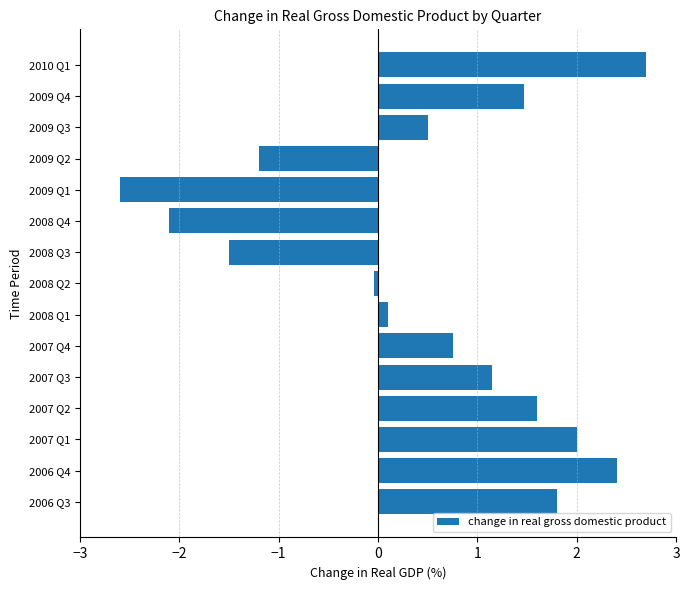

What is the sum of all values?

7.0